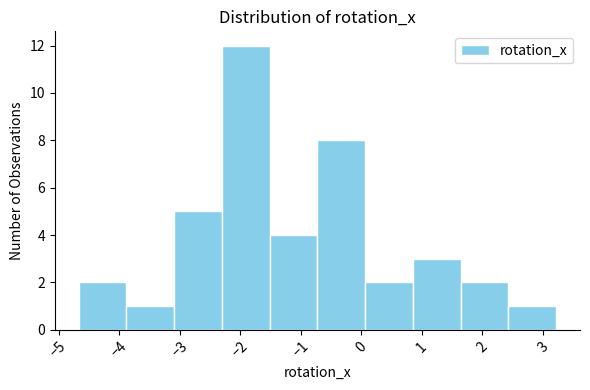

Reading left to right, transcribe this chart: for each bar, give the range it covers on the x-axis and its height. Neither the bar edges nor the heights are printed on the chart, so give them approximately, as read against the axes.

-4.7 to -3.9: 2
-3.9 to -3.1: 1
-3.1 to -2.3: 5
-2.3 to -1.5: 12
-1.5 to -0.7: 4
-0.7 to 0.1: 8
0.1 to 0.9: 2
0.9 to 1.6: 3
1.6 to 2.4: 2
2.4 to 3.2: 1